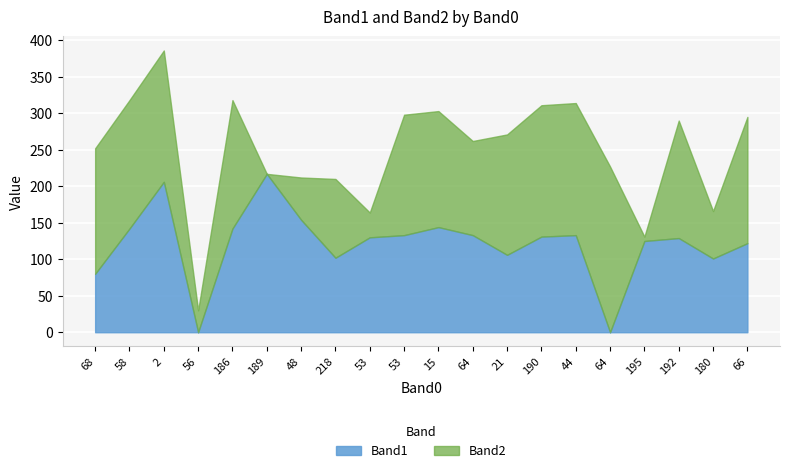

Rank the categories by value from highest to lowest.

189, 2, 48, 15, 58, 186, 53, 64, 44, 190, 53, 192, 195, 66, 21, 218, 180, 68, 56, 64